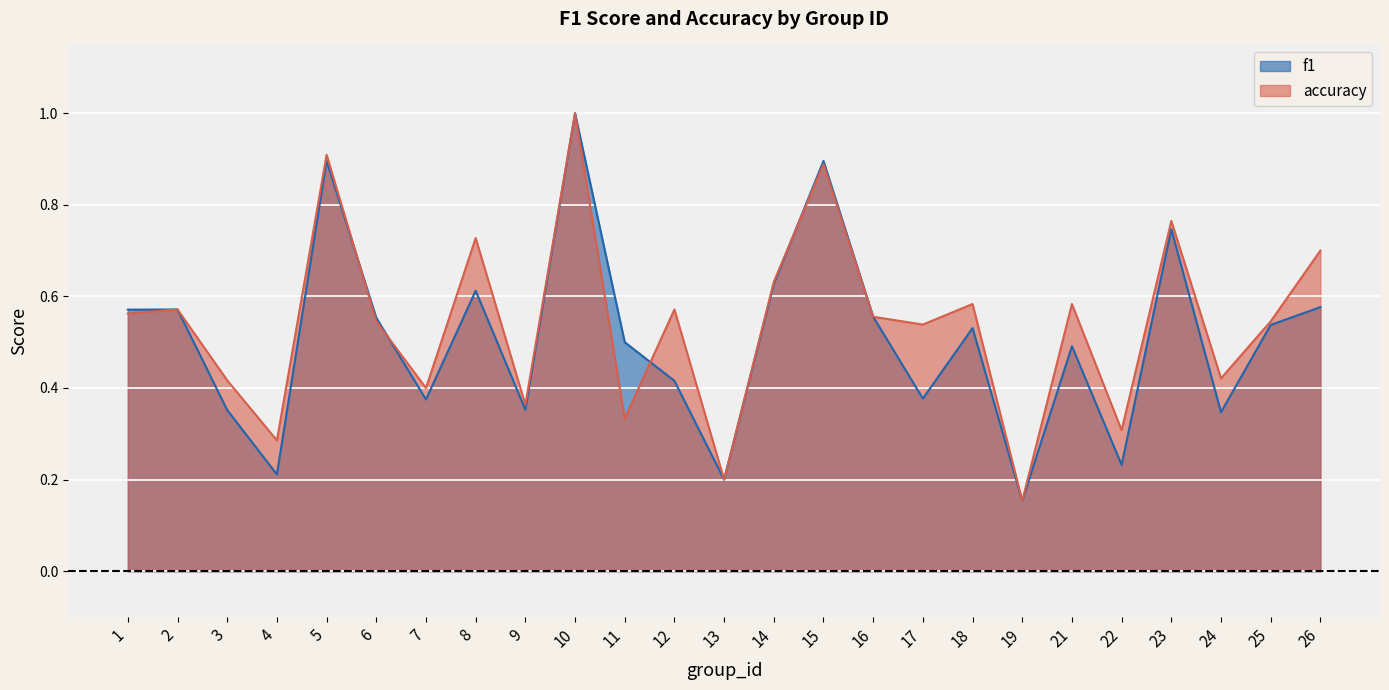

Between 23 and 12, which is larger?

23